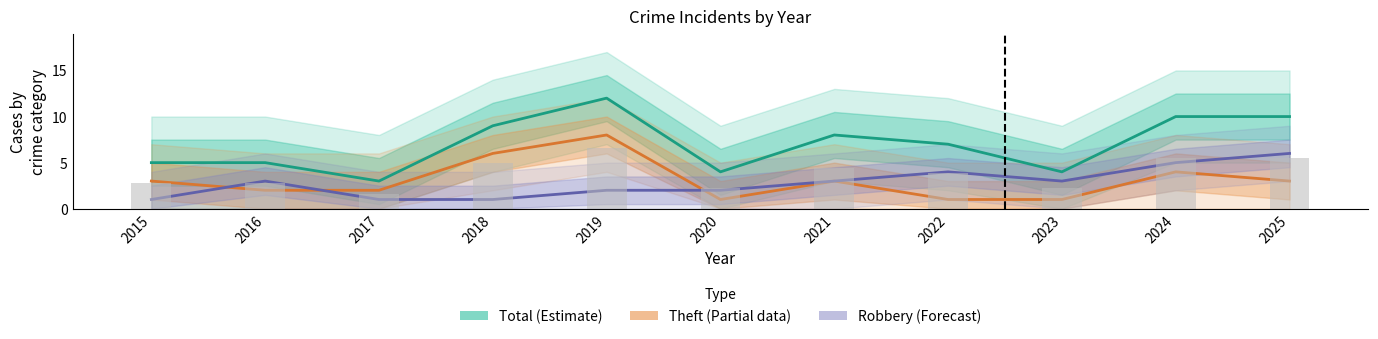

Which series has the largest range (max minus min)?

Total (Estimate)